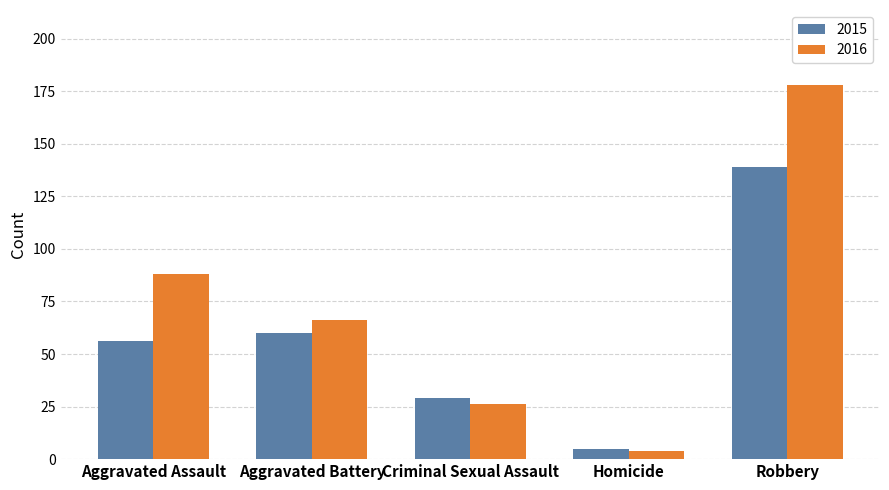

At how many categories does at least one series exceed 168?

1